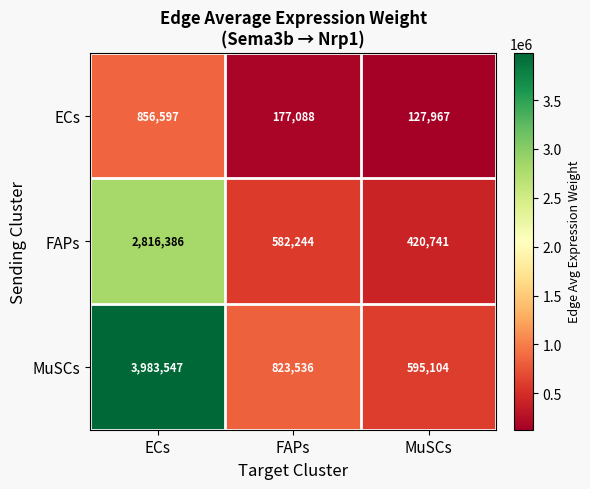

What is the total value across all series at MuSCs?

1143812